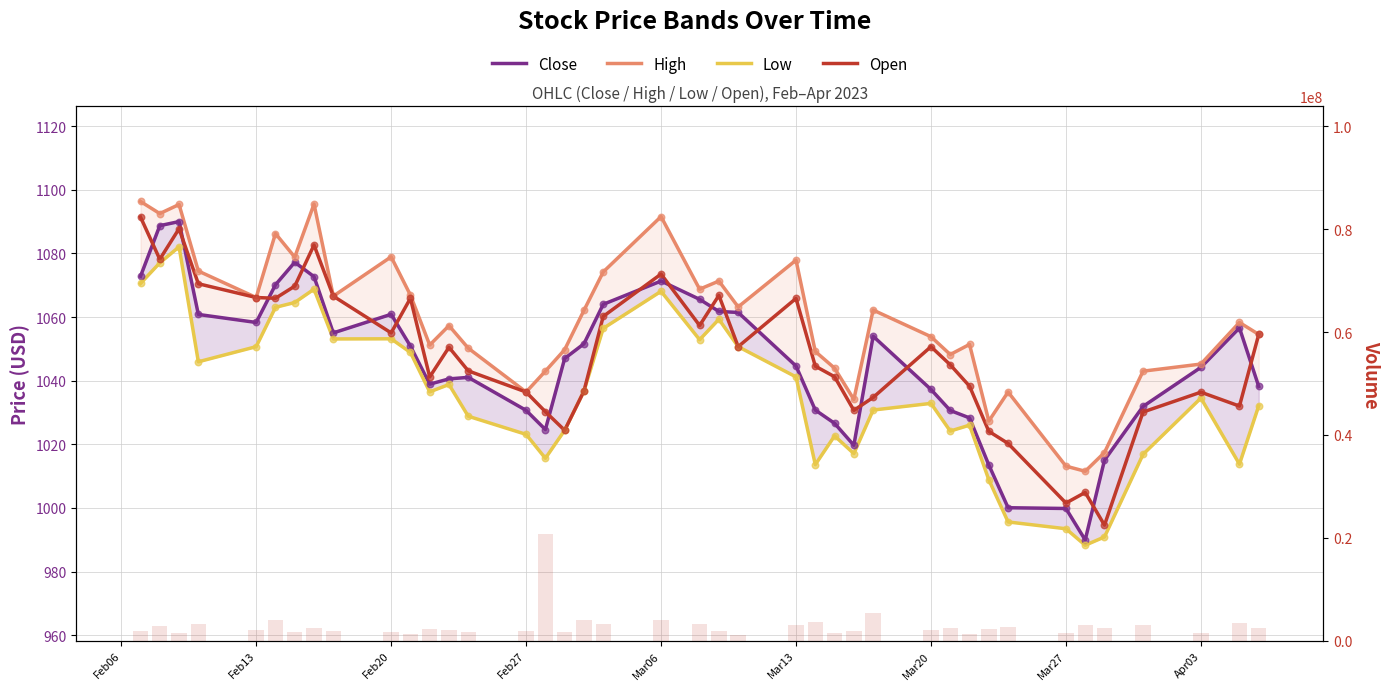

Which series has the largest total across all categories?

Volume